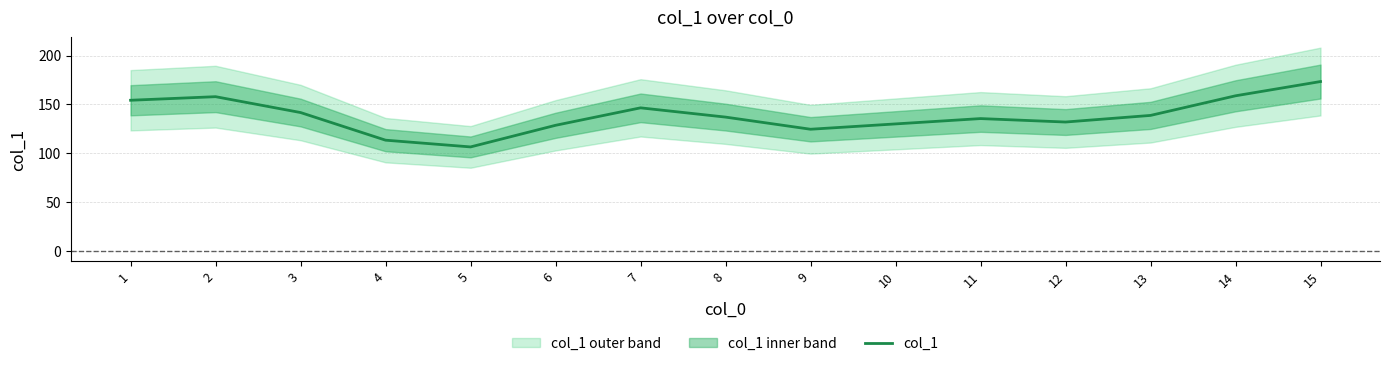

How many points are lower than both their immediate neighbors (excluding endpoints)?

3